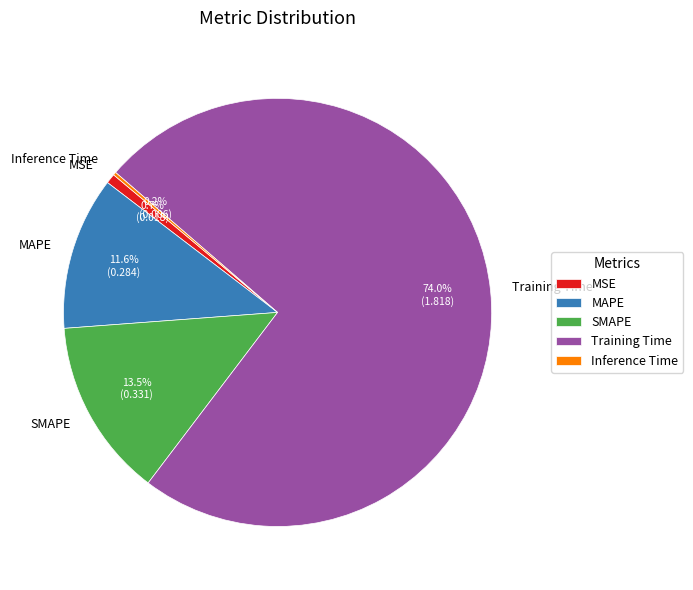

Which category has the biggest portion of the pie?

Training Time